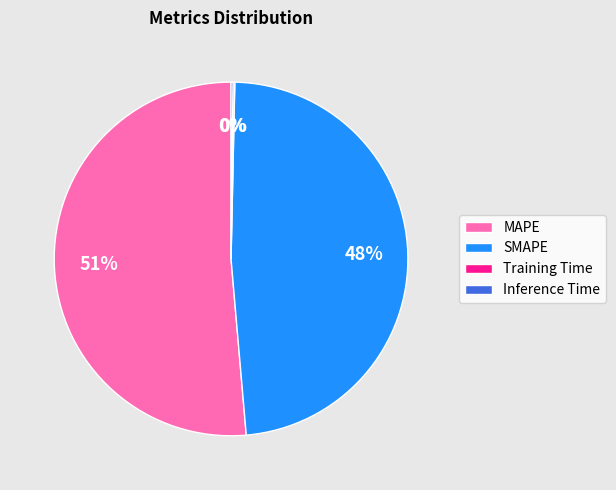

True or false: SMAPE accounts for 48% of the total.

True